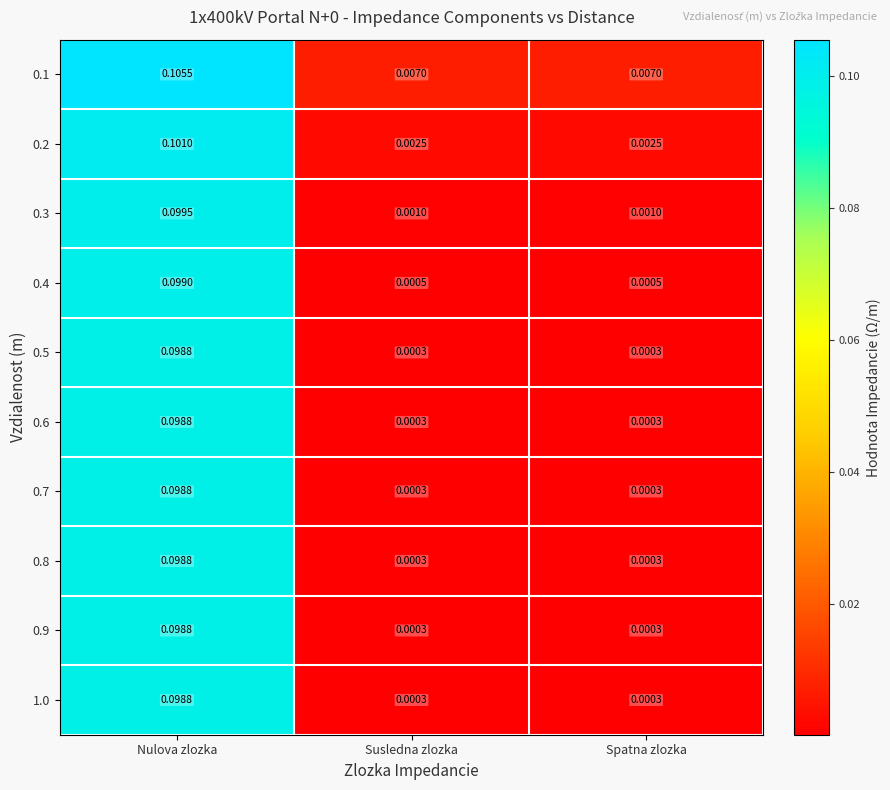

Count the number of categories in the chart.

3